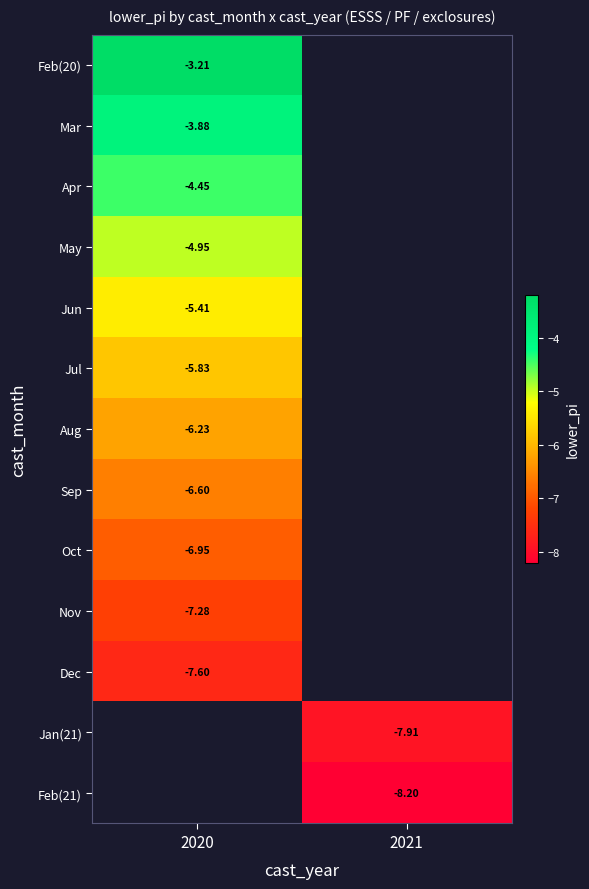

What is the greatest value displayed?

-3.2